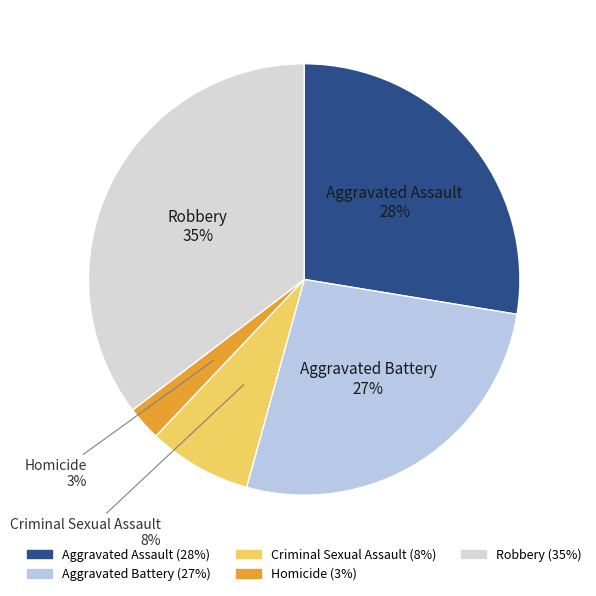

Between Criminal Sexual Assault and Homicide, which is larger?

Criminal Sexual Assault